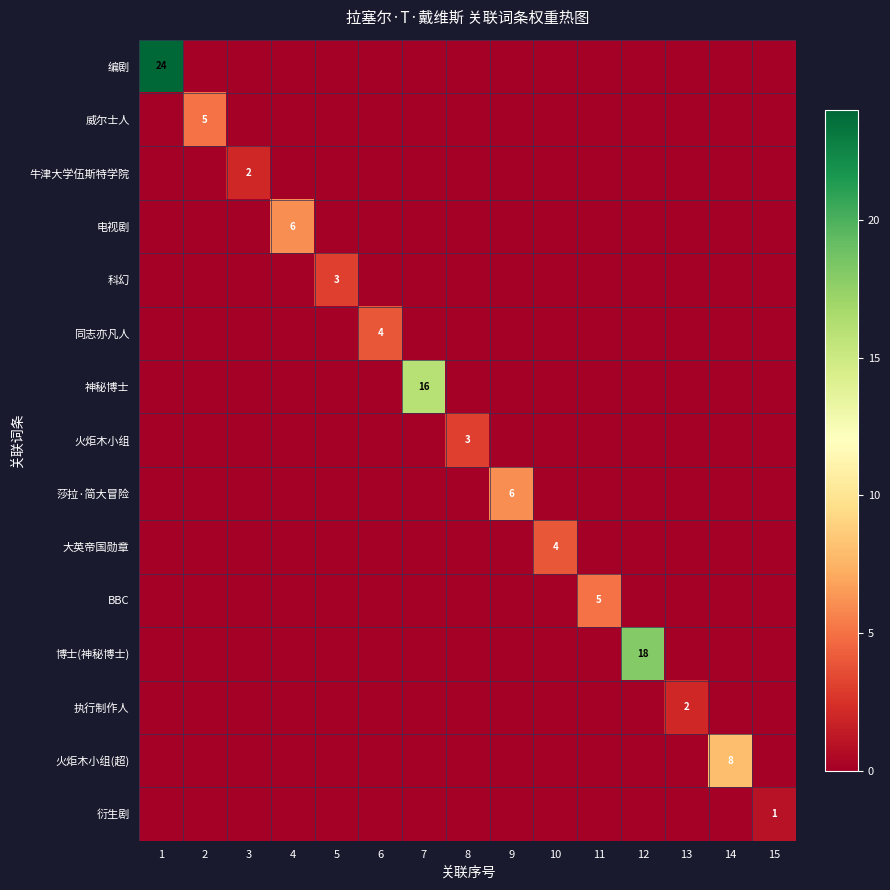

At how many categories does at least one series exceed 15?

3